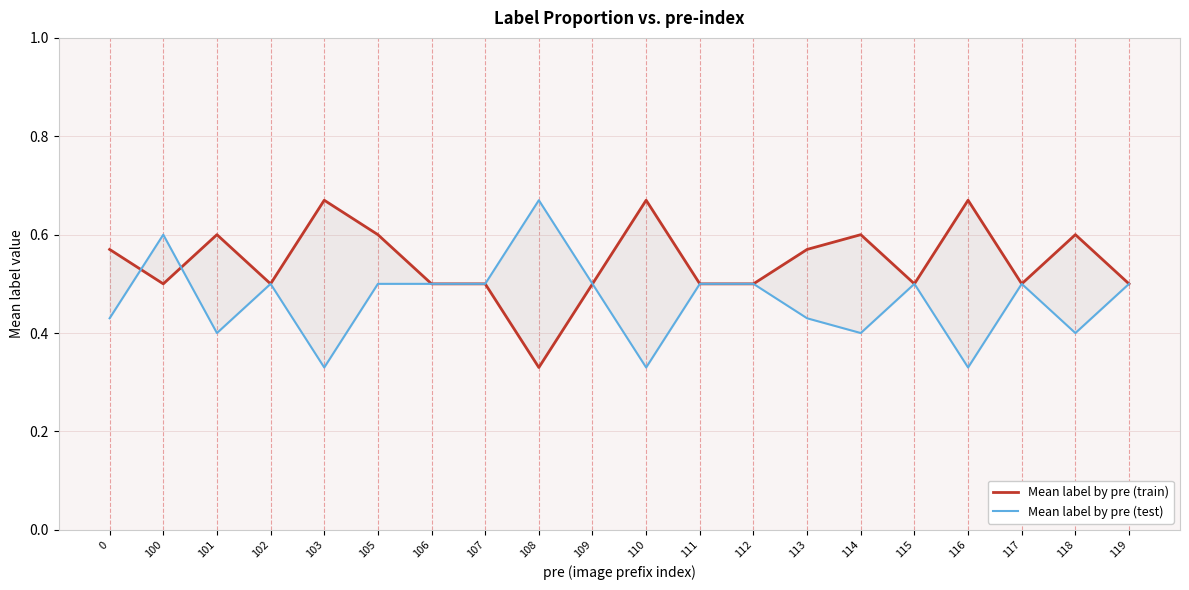

How many distinct data groups are displayed?

2